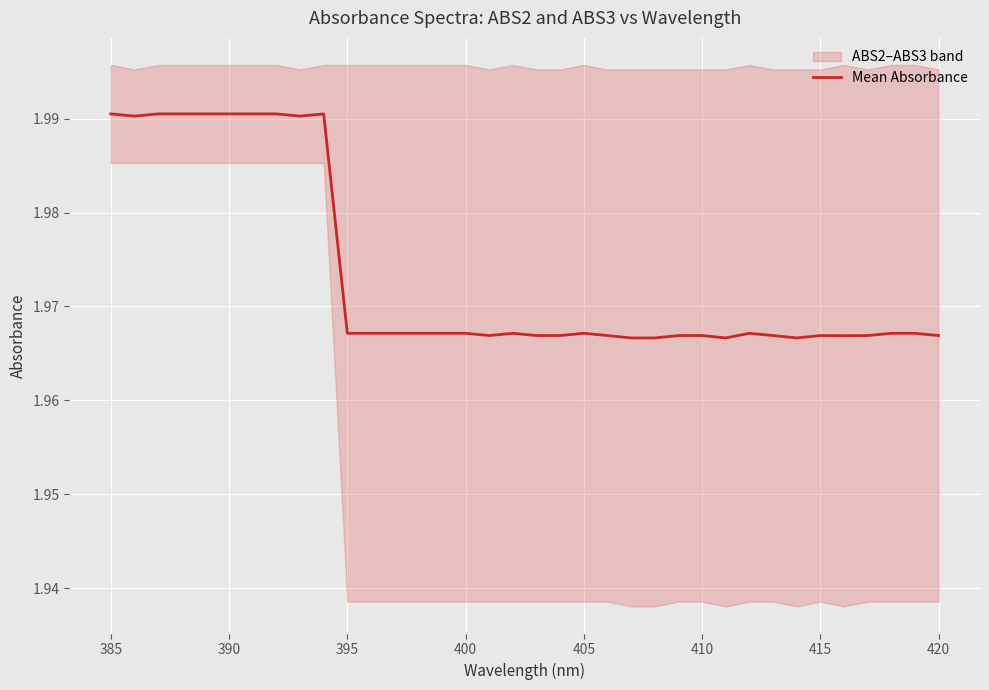

How many points are lower than both their immediate neighbors (excluding endpoints)?

6